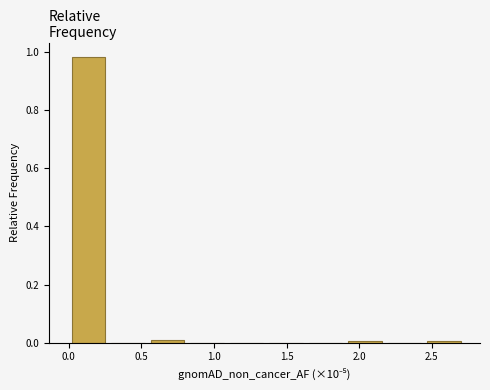

Reading left to right, transcribe this chart: for each bar, give the range it covers on the x-axis and its height. Neither the bar edges nor the heights are printed on the chart, so give them approximately, as read against the axes.

0.00 to 0.25: 0.98
0.25 to 0.55: 0
0.55 to 0.80: under 0.02
0.80 to 1.10: 0
1.10 to 1.35: 0
1.35 to 1.65: 0
1.65 to 1.90: 0
1.90 to 2.15: under 0.02
2.15 to 2.45: 0
2.45 to 2.70: under 0.02